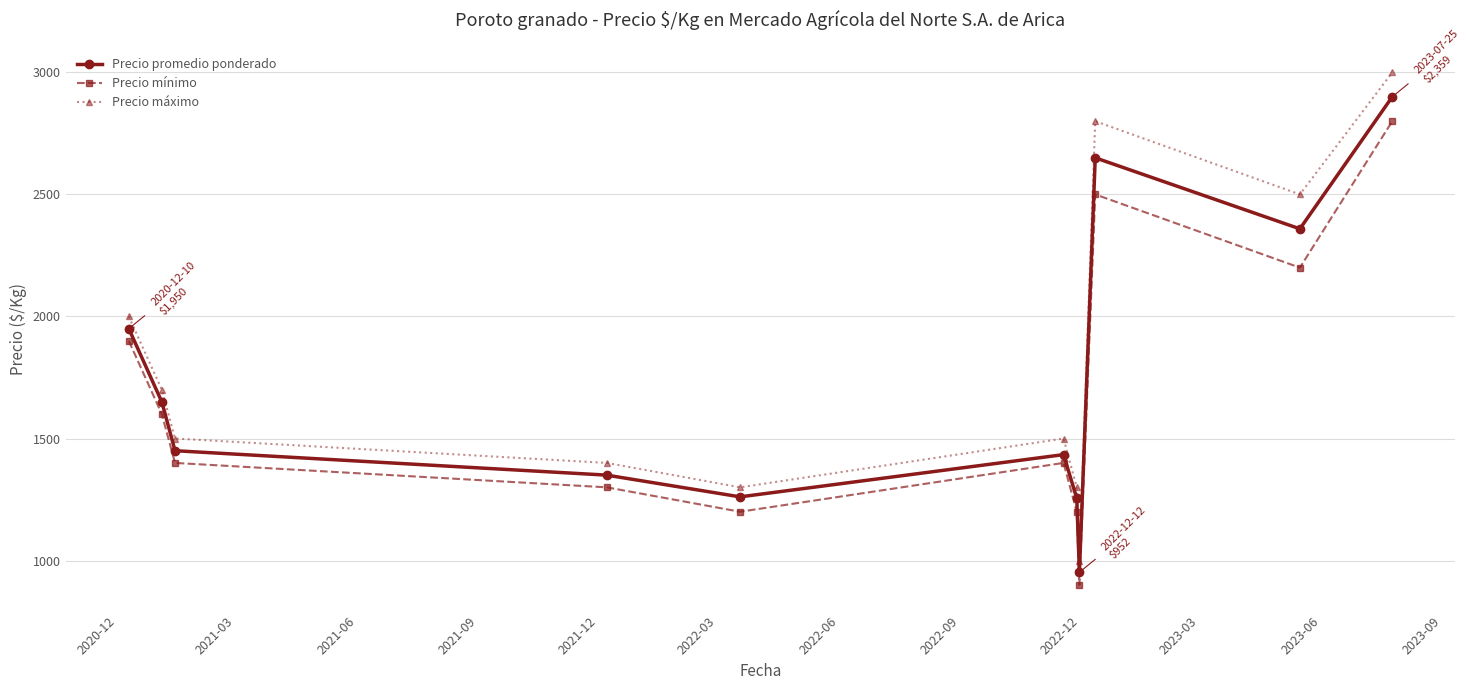

In Precio promedio ponderado, how many points are higher than both neighbors (excluding endpoints)?

2